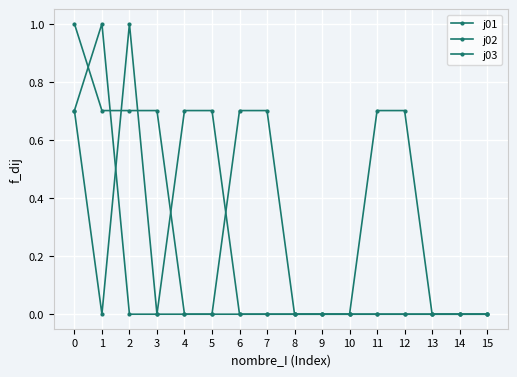

Which series ends up on top after the final intersection of j02 and j03?

j03